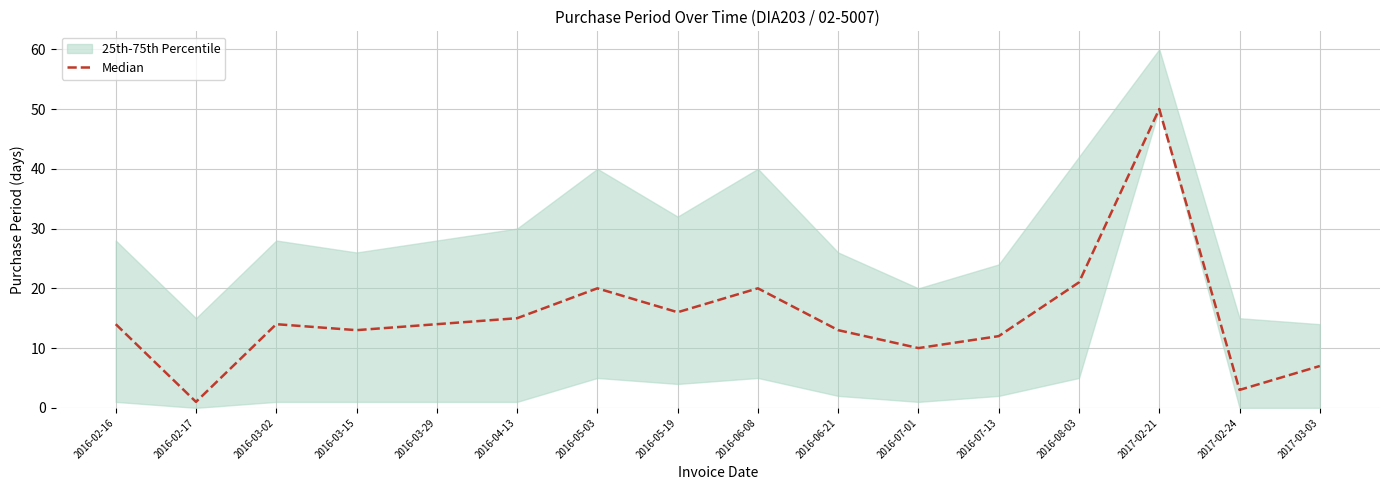

What is the greatest value displayed?

50